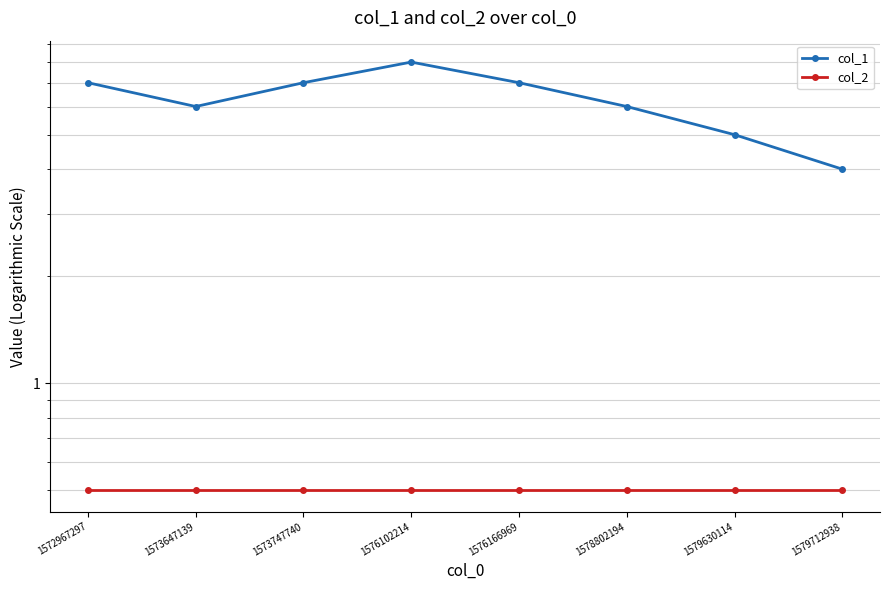

The value of col_1 at 1573647139 is 6.0. True or false?

True